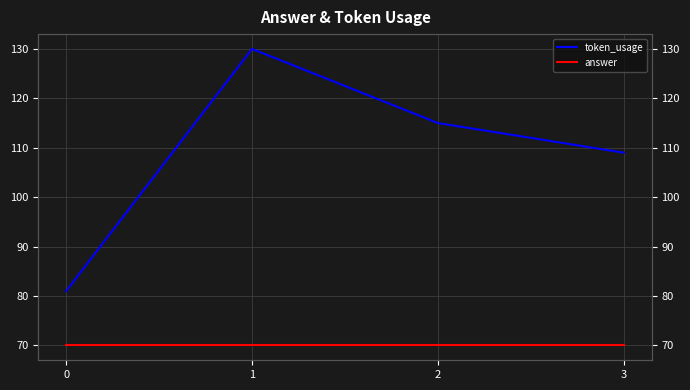

True or false: token_usage has a value of 115 at 2.

True